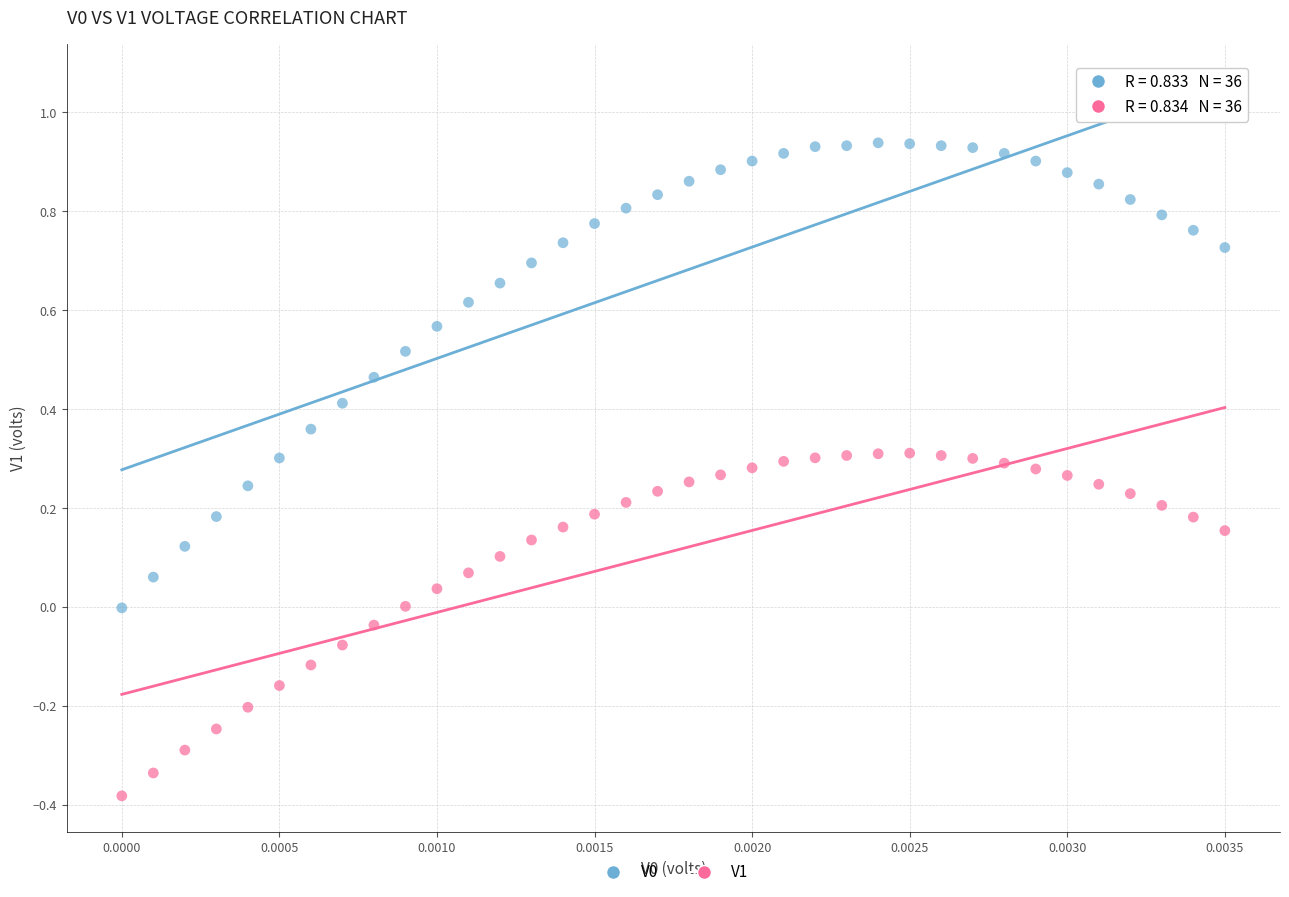

Across all data points, what is the range of Y values (max minus min)?

1.3